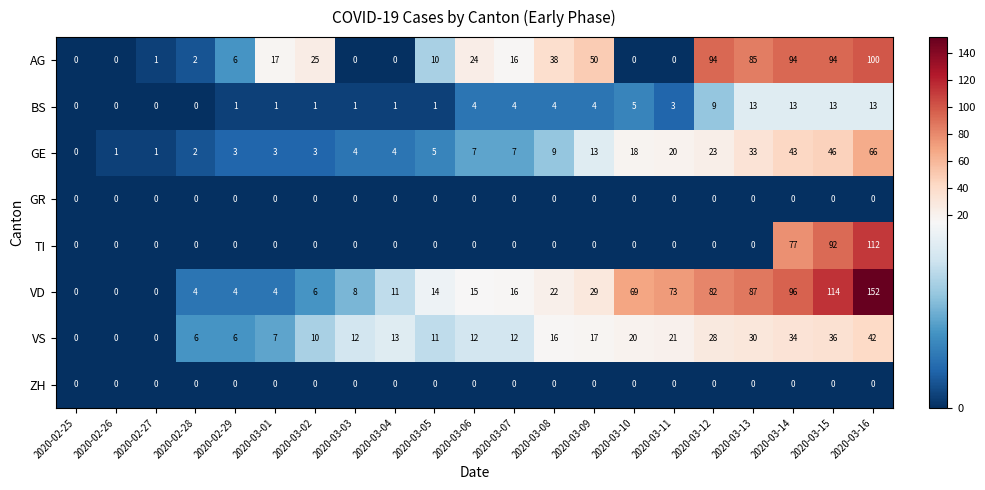

What is the greatest value displayed?

152